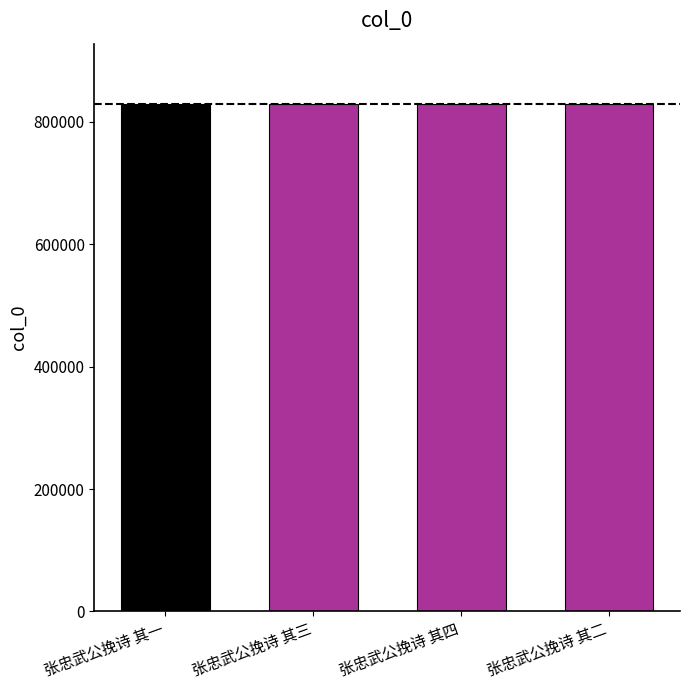

Is it true that the value at 张忠武公挽诗 其二 is 1137090?

False